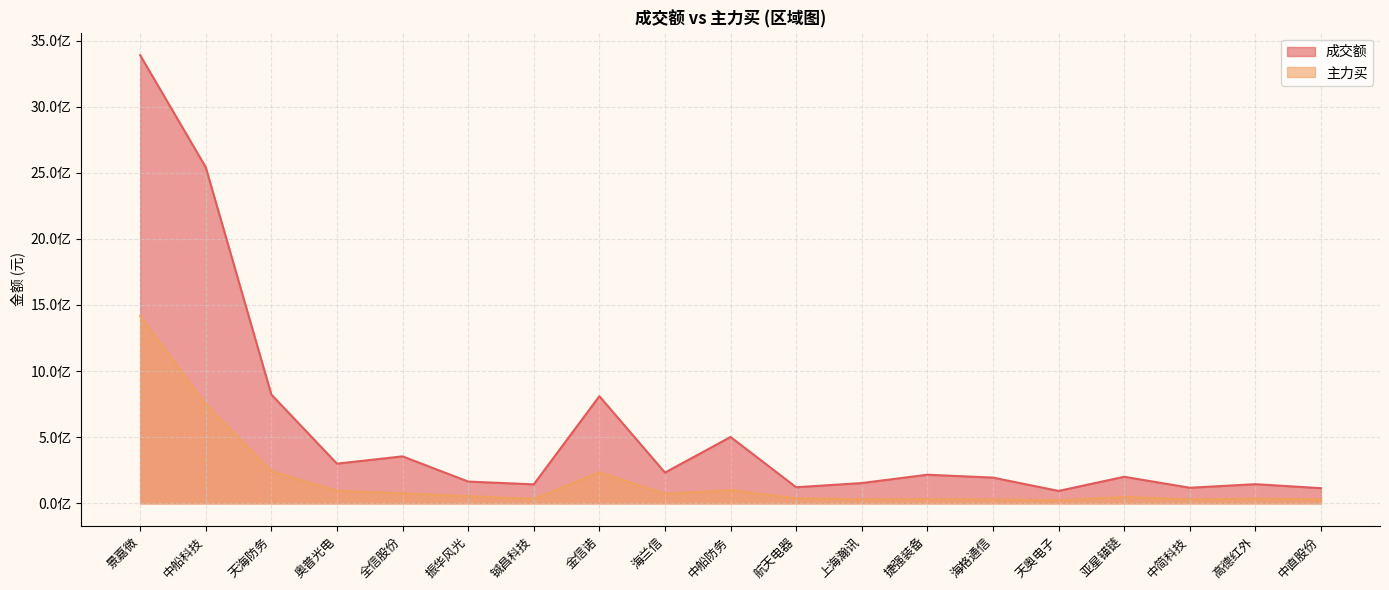

What is the label of the 12th point from the left?

上海瀚讯